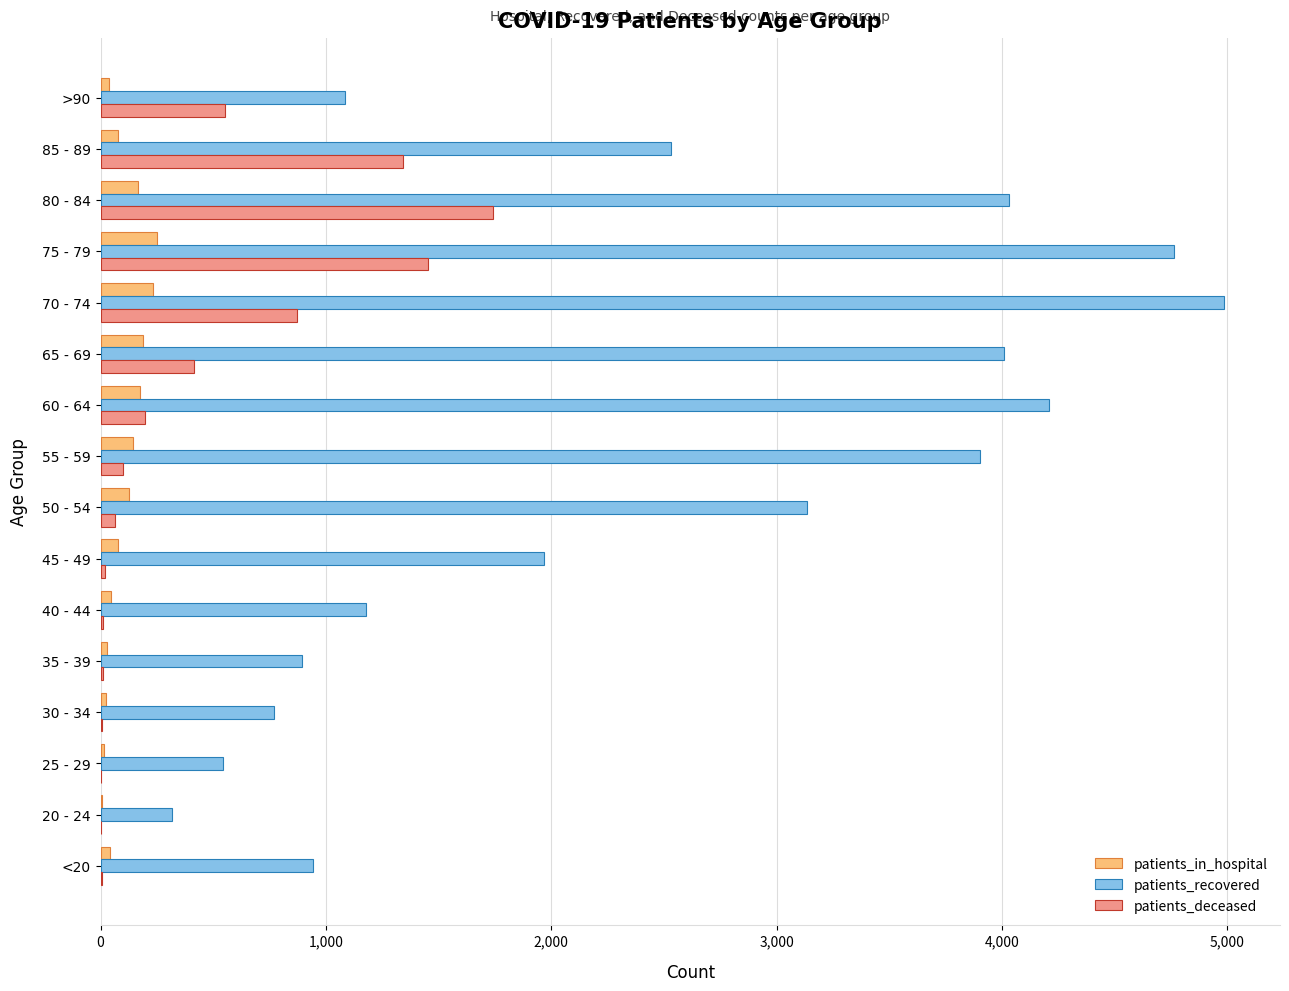

At which label does patients_deceased reach its peak?

80 - 84